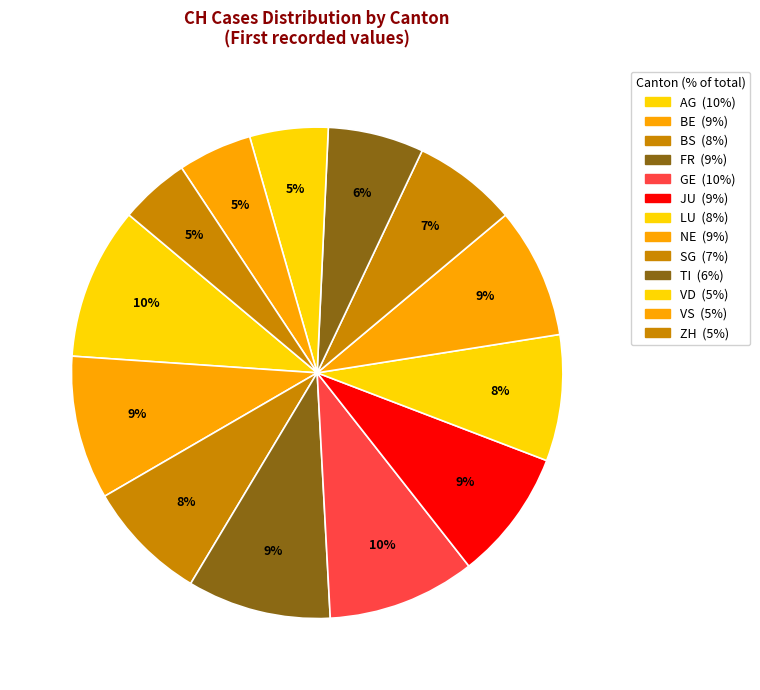

To the nearest percent, what portion does GE represent?

10%